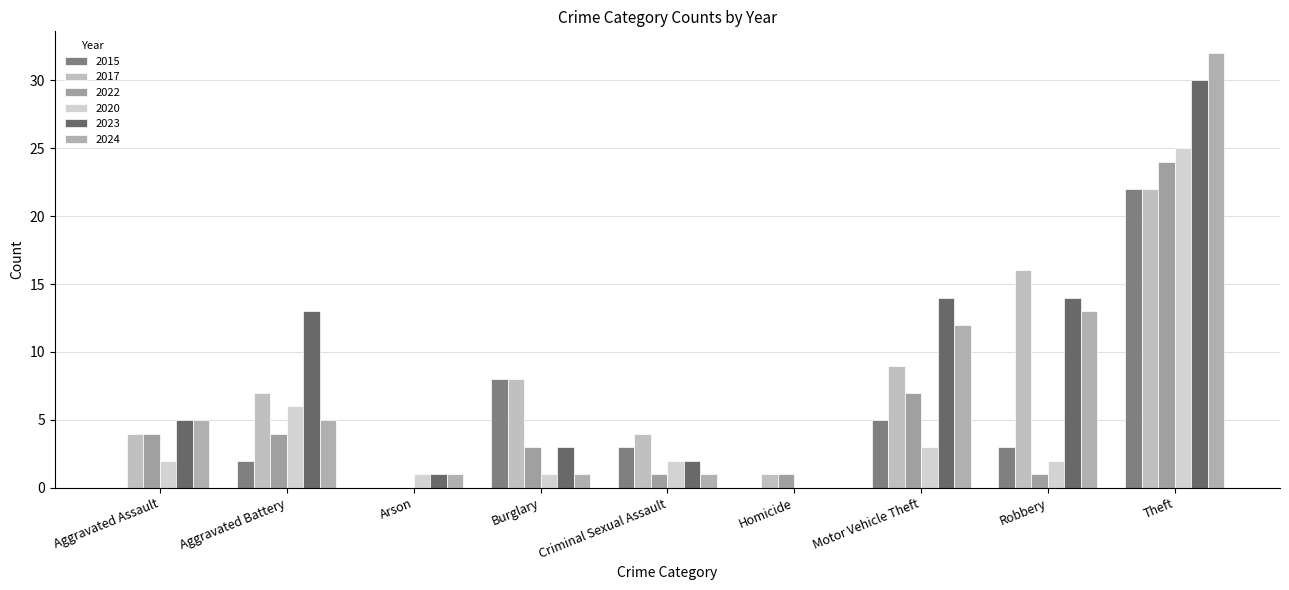

What is the greatest value displayed?

32